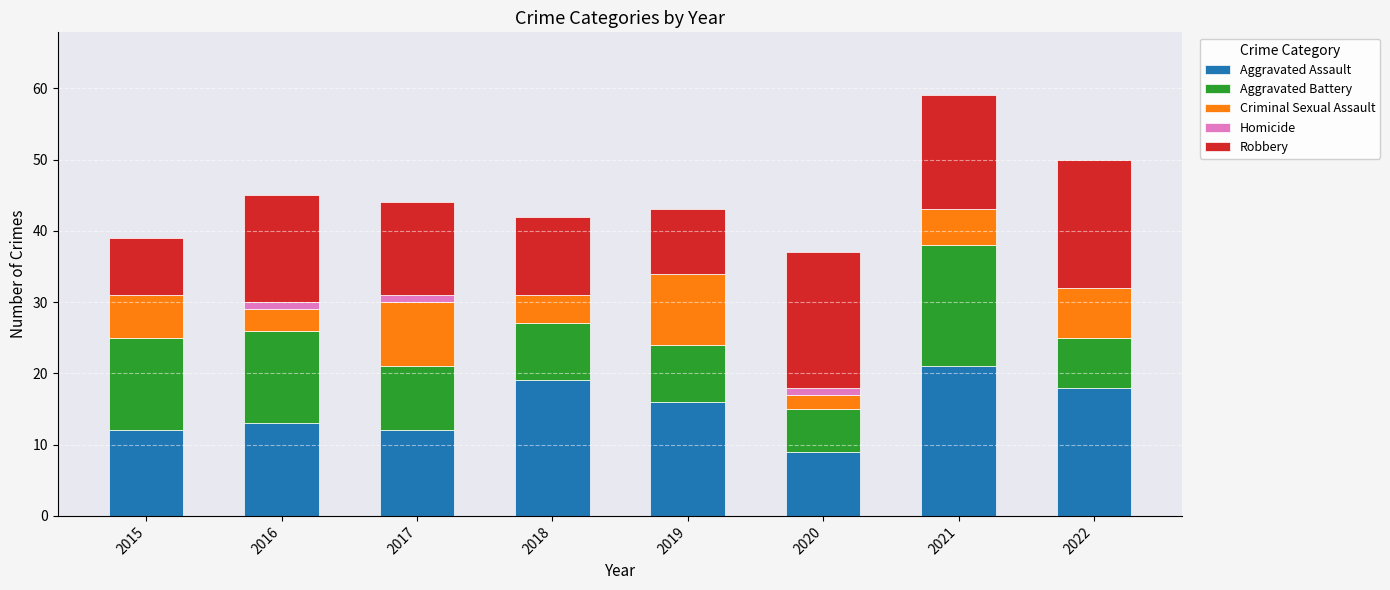

What is the total value across all series at 2018?

42